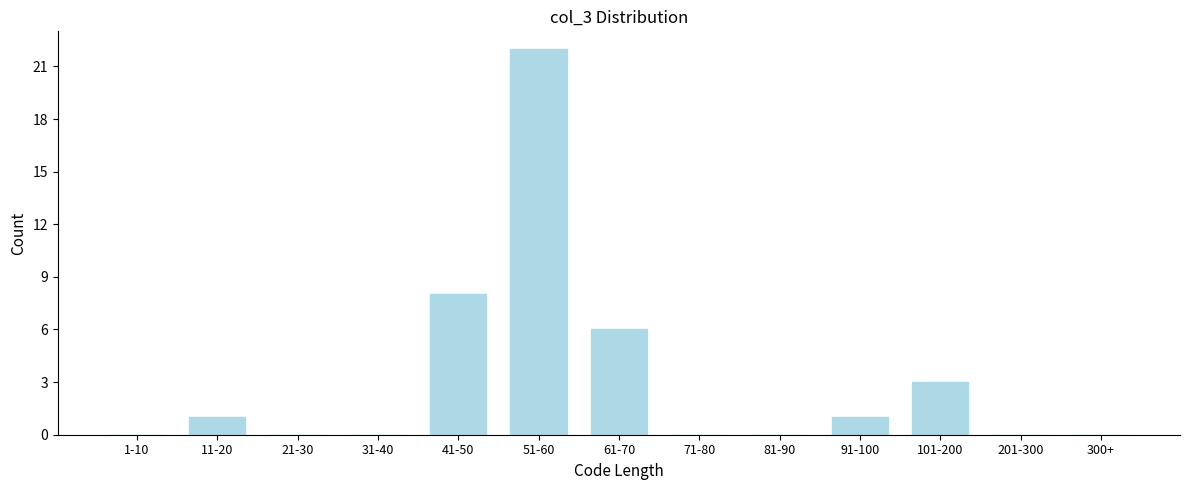

Reading left to right, extract all data points from this chart.

1-10=0	11-20=1	21-30=0	31-40=0	41-50=8	51-60=22	61-70=6	71-80=0	81-90=0	91-100=1	101-200=3	201-300=0	300+=0